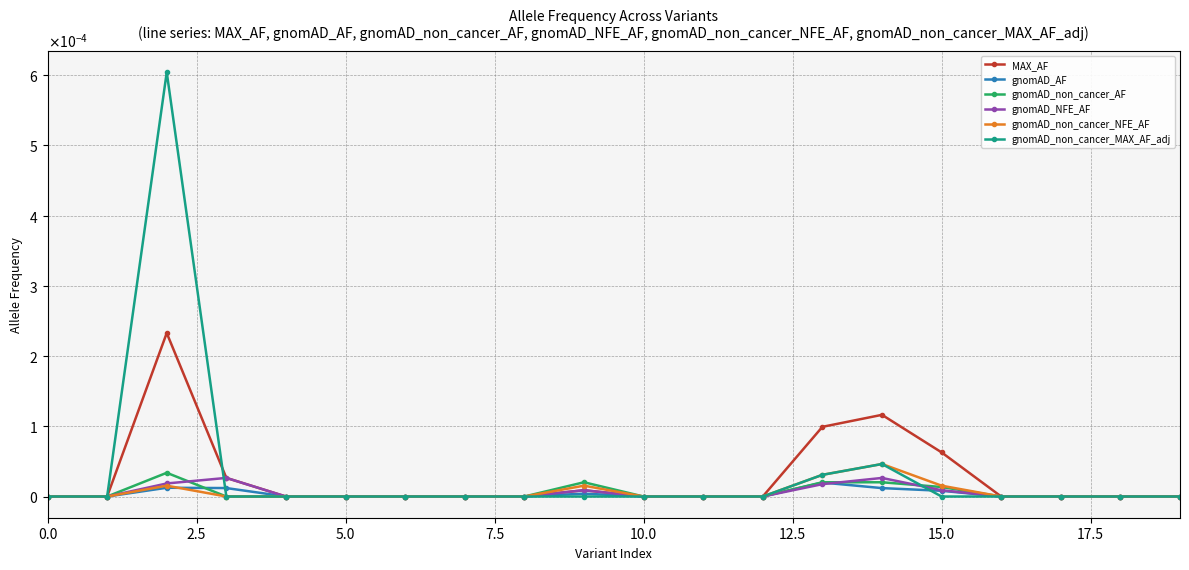

Does the chart have visible grid lines?

Yes